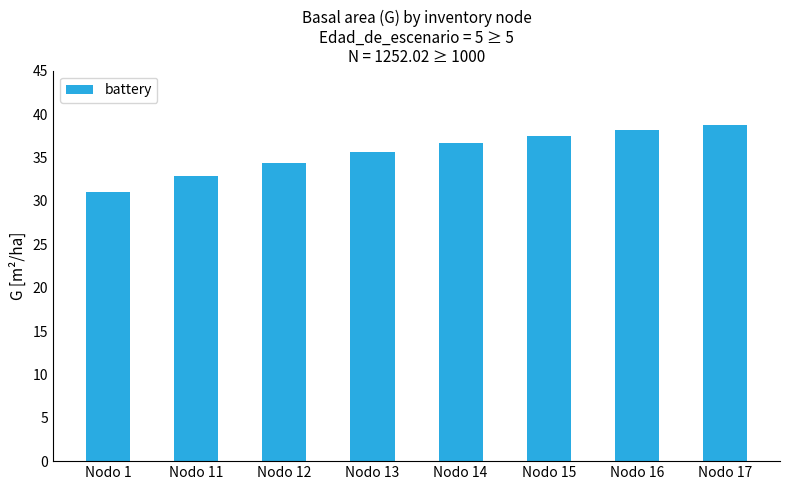

Are the bars grouped side by side (vs. stacked)?

No